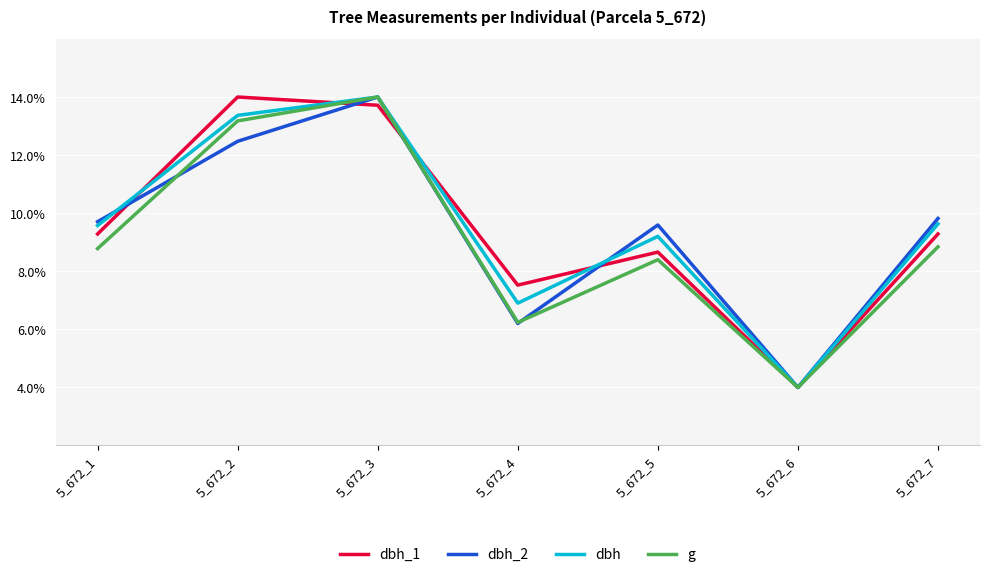

Is it true that dbh_1 equals 1.3 at 5_672_6?

False